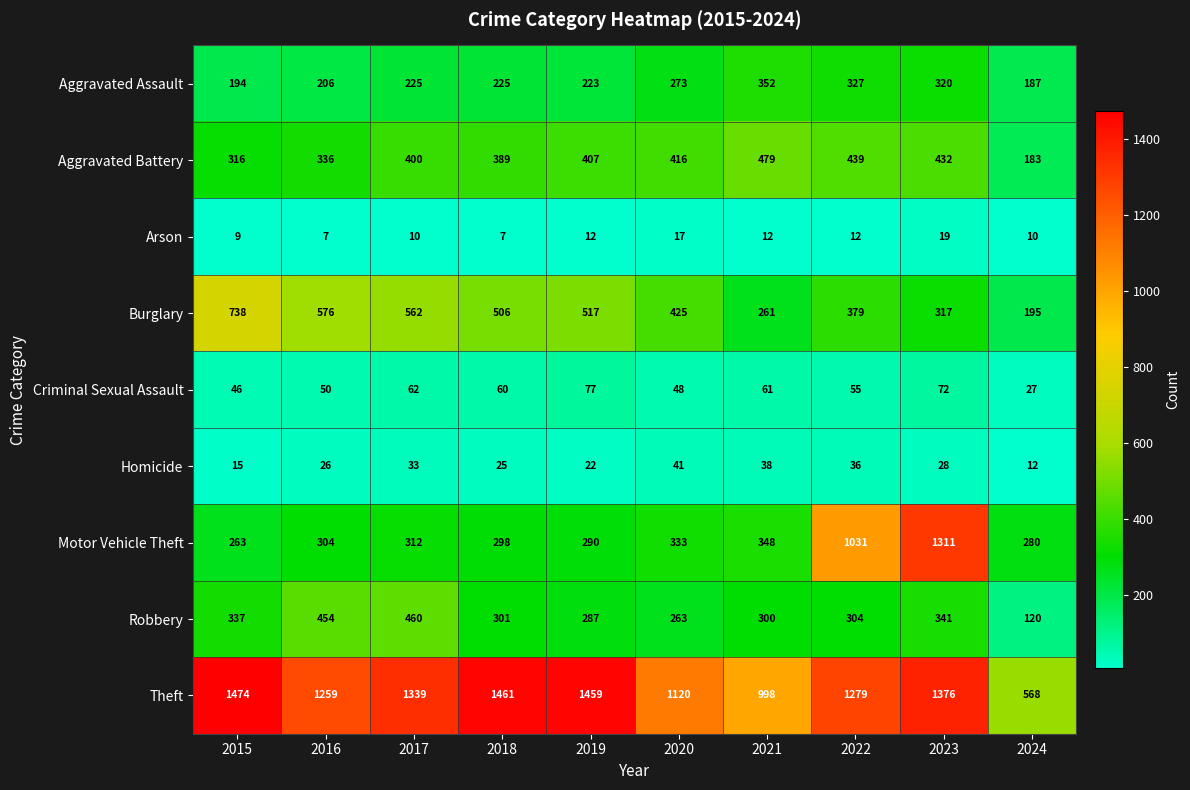

At which label is Aggravated Assault closest to 269?

2020